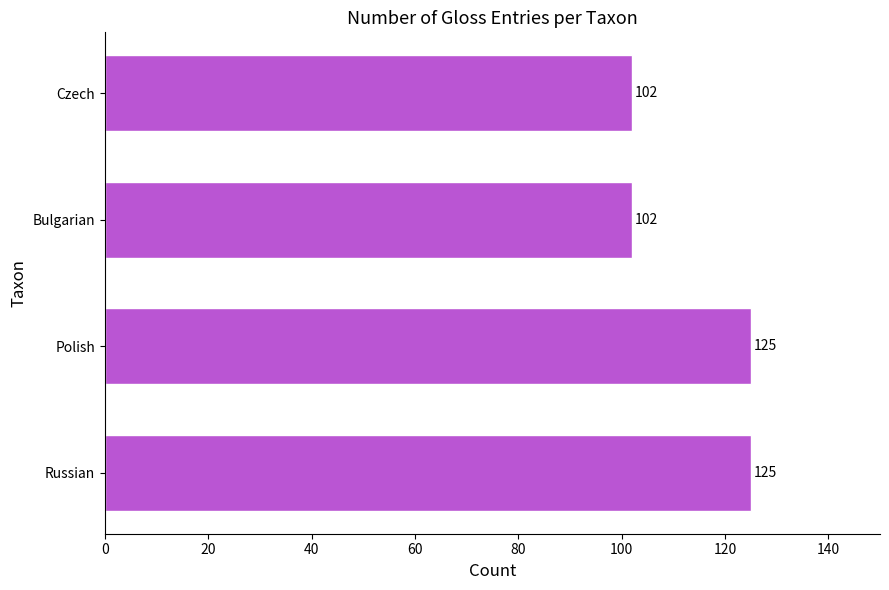

What is the sum of all values?

454